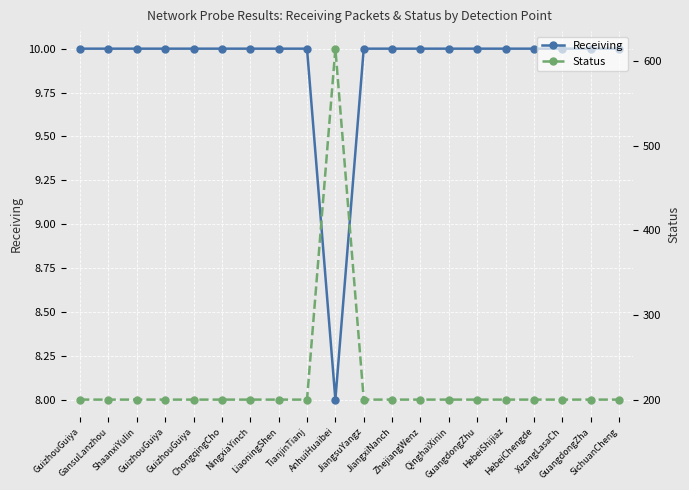

Is it true that Status equals 200 at HebeiChengde?

True